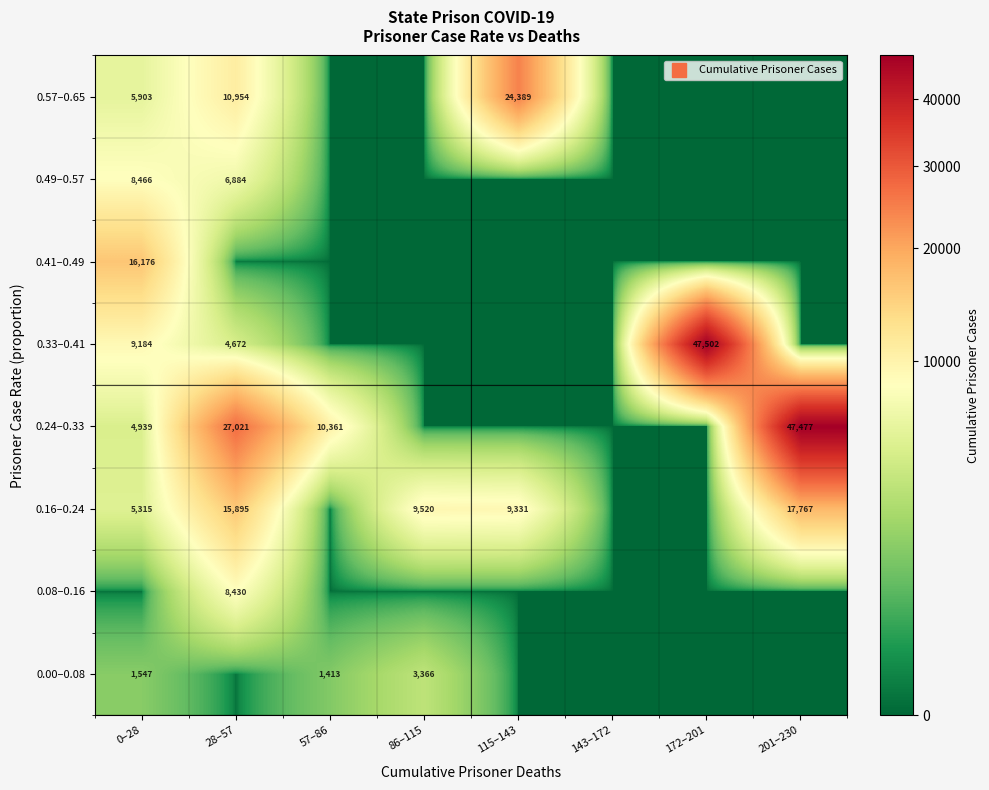

What is the difference between the maximum and second lowest values in the 0.16–0.24 series?

17767